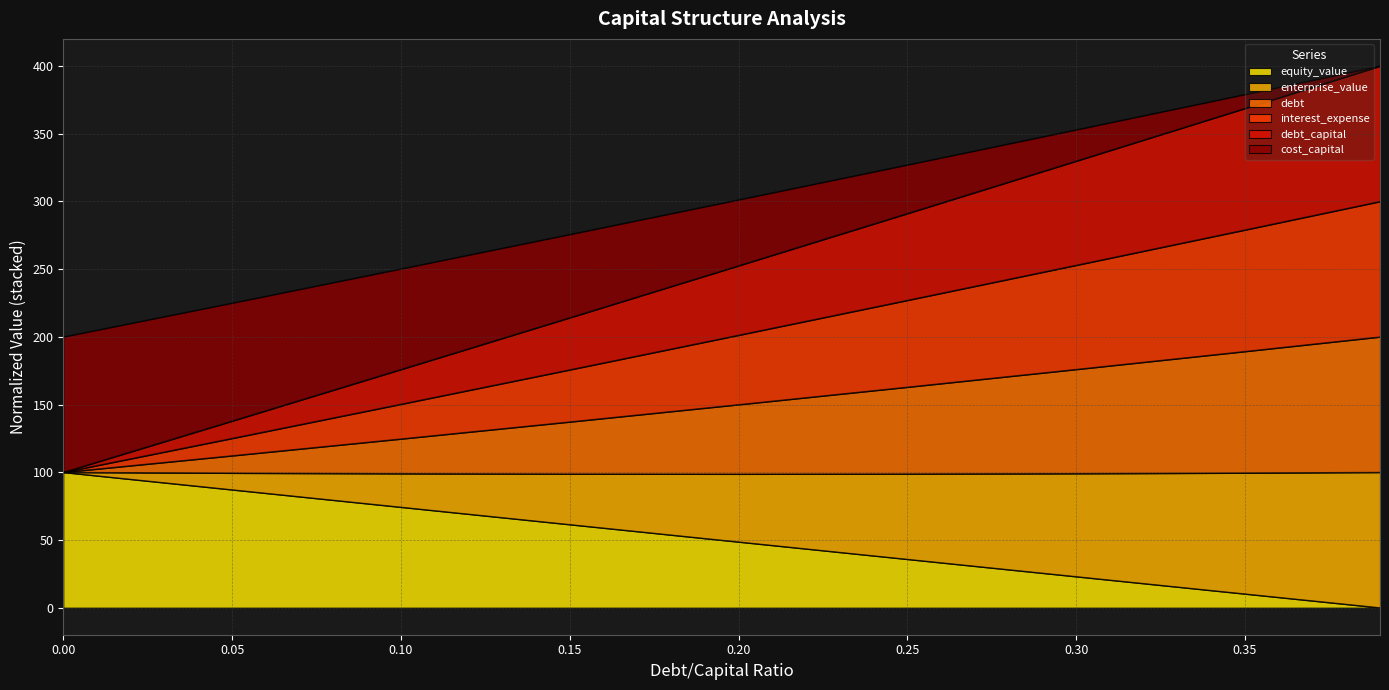

The value of equity_value at 0.30 is 23.0. True or false?

True